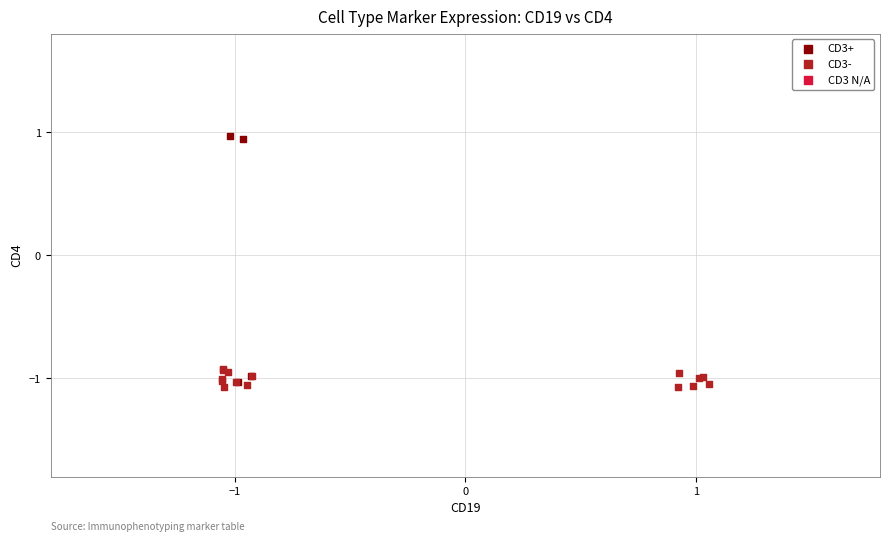

Which series contains the highest Y value?

CD3+